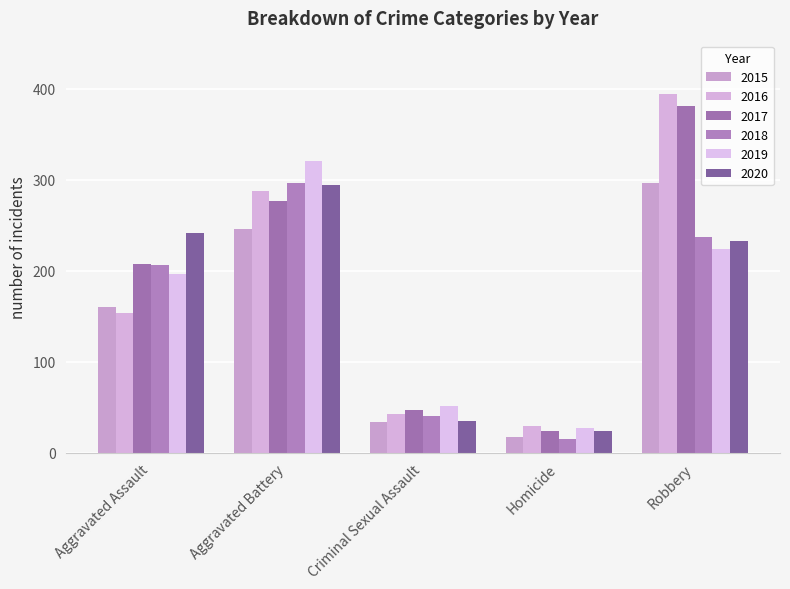

How many bars are there in total?

30